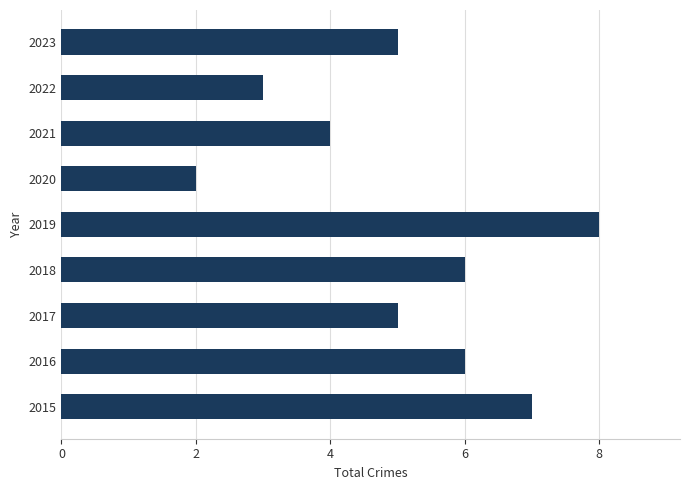

Which label corresponds to the smallest value in the chart?

2020